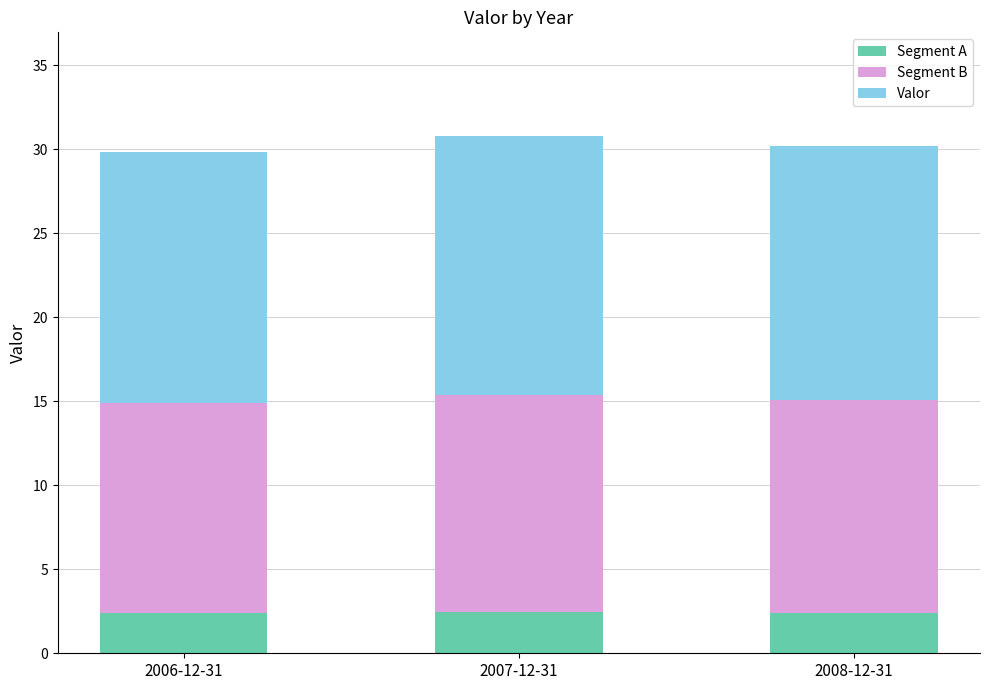

The Segment A series shows 0.6 at 2006-12-31. True or false?

False